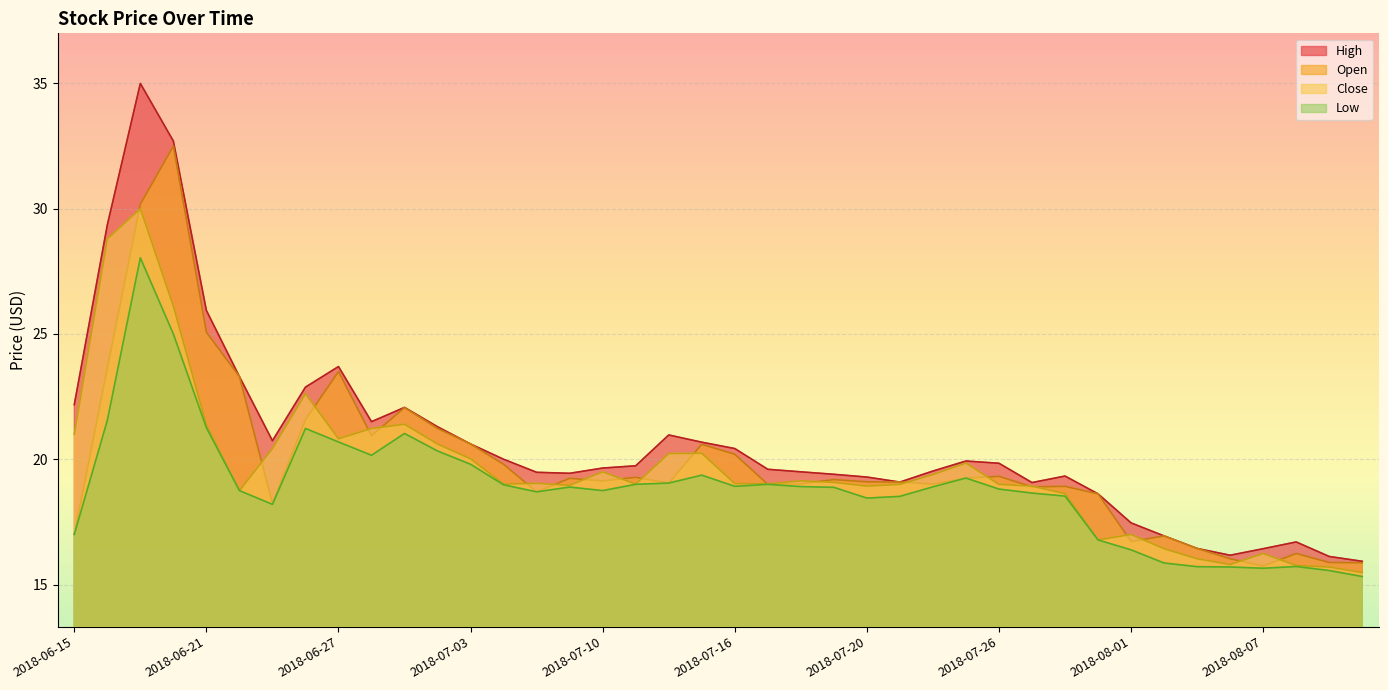

The value of Close at 2018-07-20 is 18.9. True or false?

True